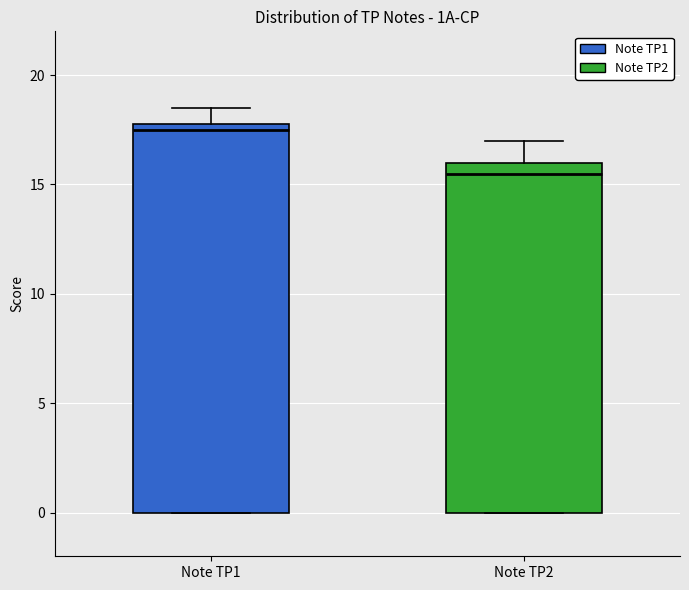

Comparing the boxes themselves (not the whiskers), which one is the tallest?

Note TP1